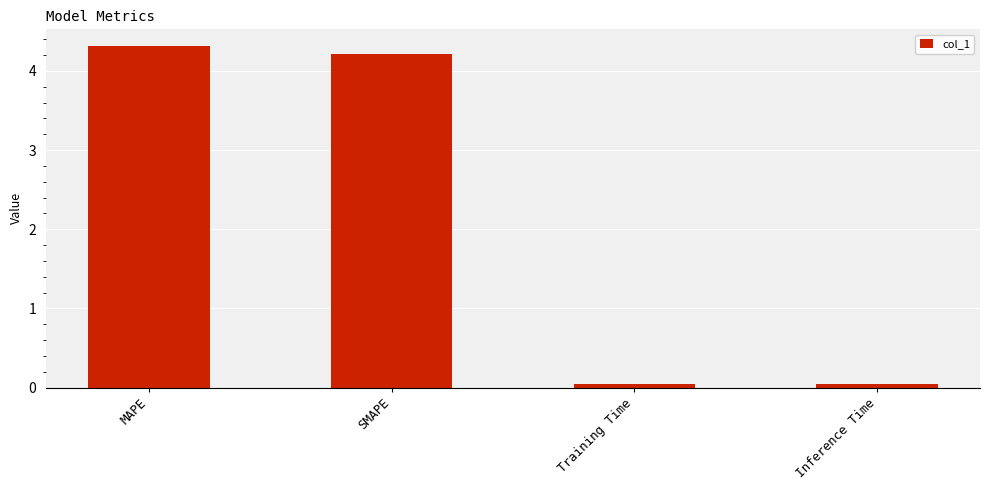

What is the label of the 4th bar from the right?

MAPE